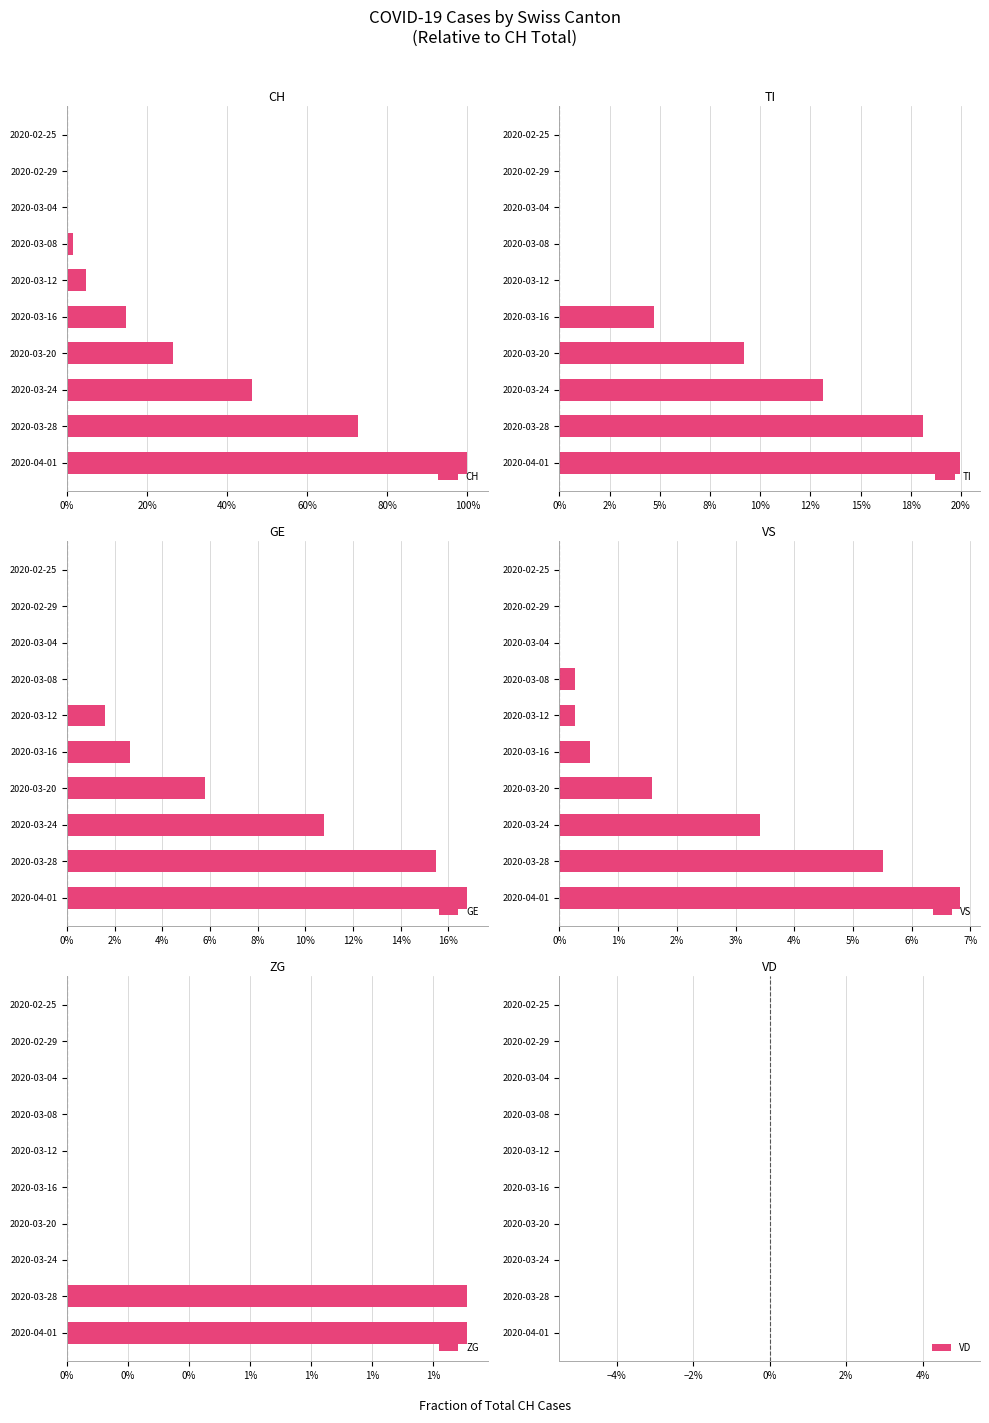

Does the chart contain any negative values?

No